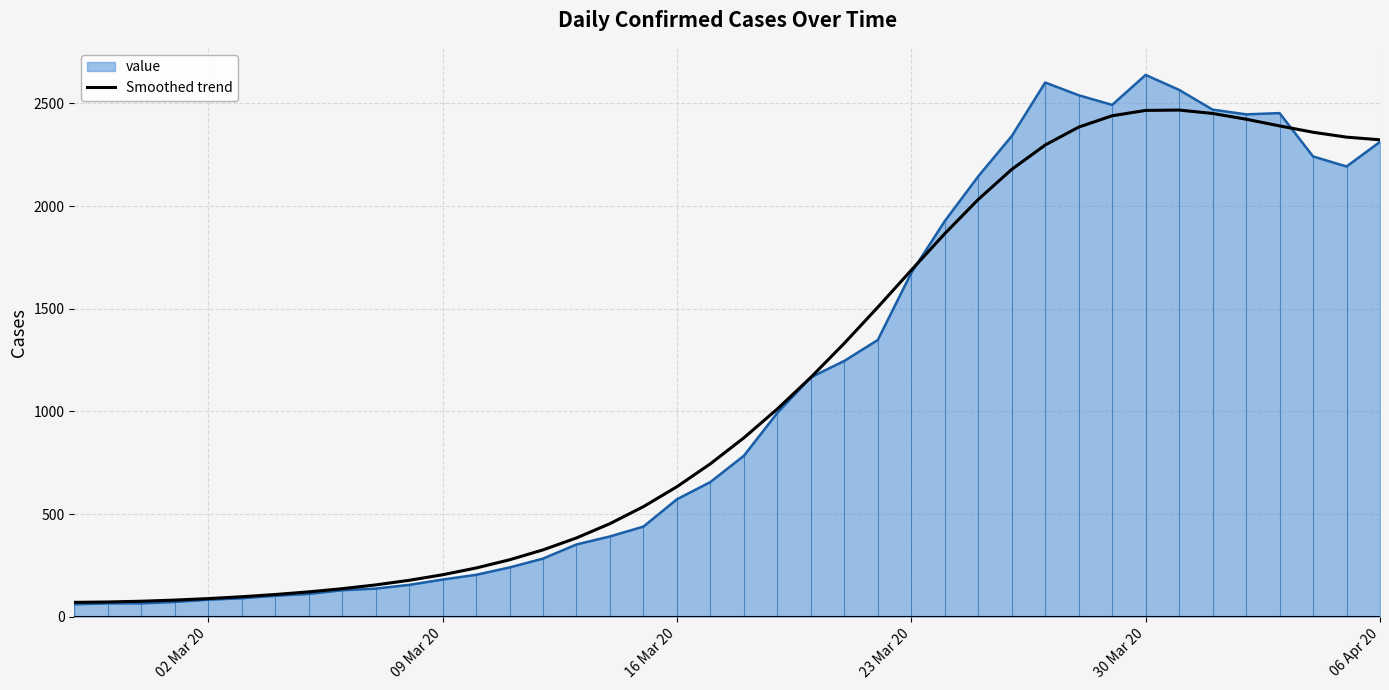

List the series in order of their peak value, highest first.

value, Smoothed trend